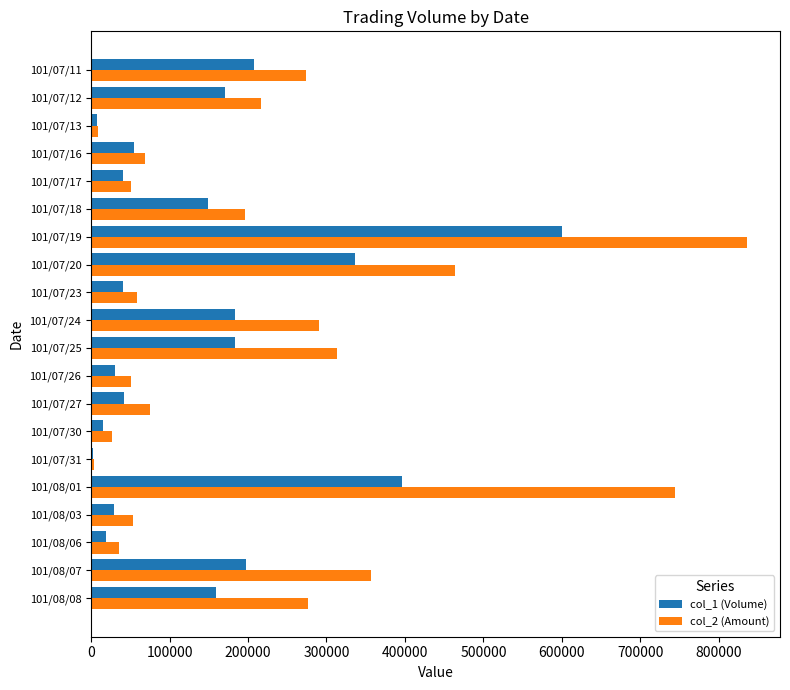

Between 101/07/18 and 101/07/23, which series saw the biggest shift?

col_2 (Amount)